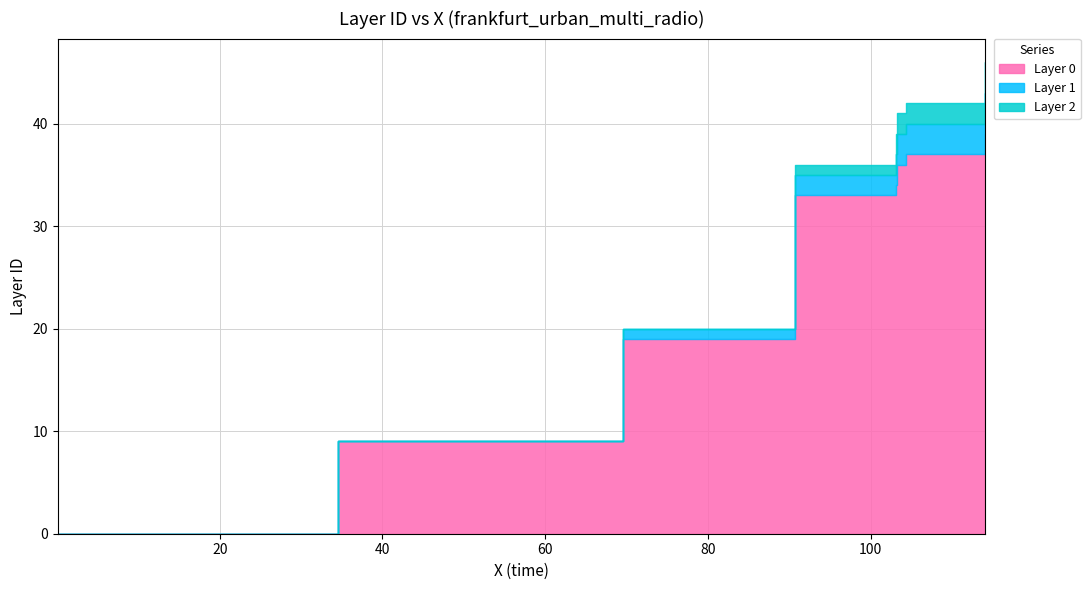

How many data points in Layer 0 are less than 20?

20